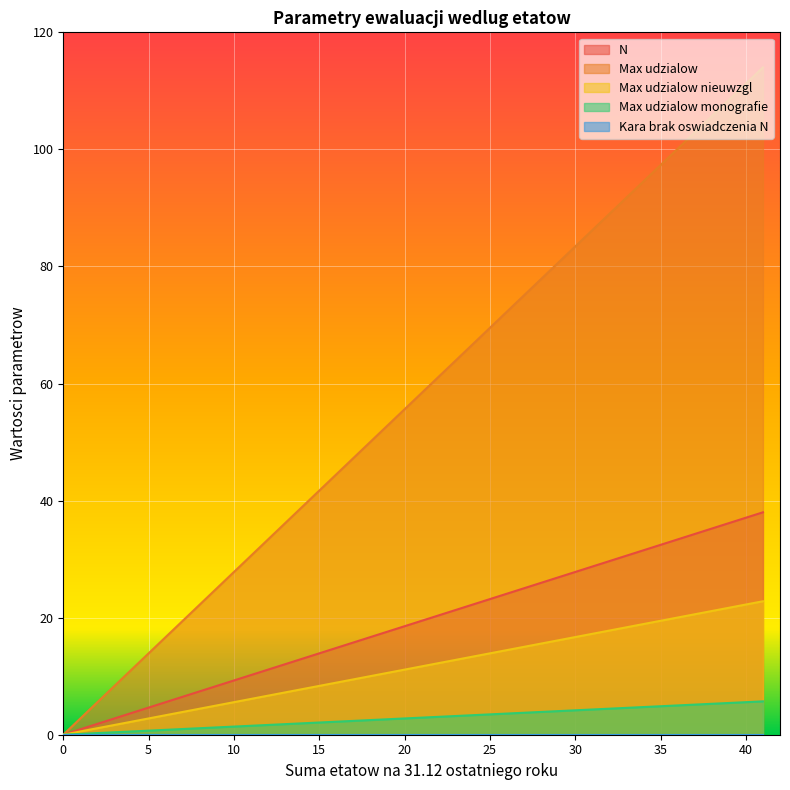

At which label does Kara brak oswiadczenia N reach its minimum?

41.0